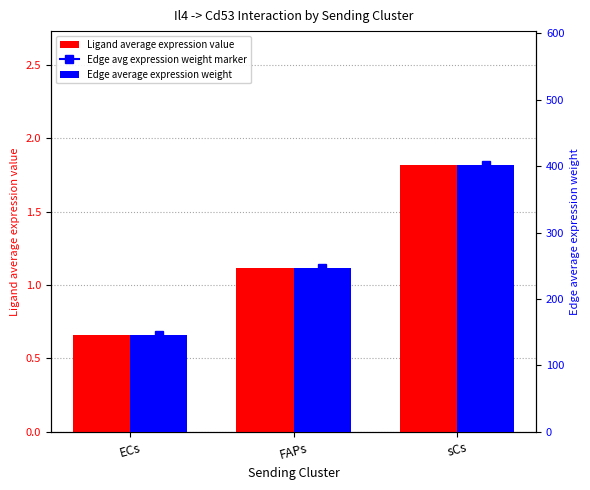

List the series in order of their peak value, lowest first.

Ligand average expression value, Edge average expression weight